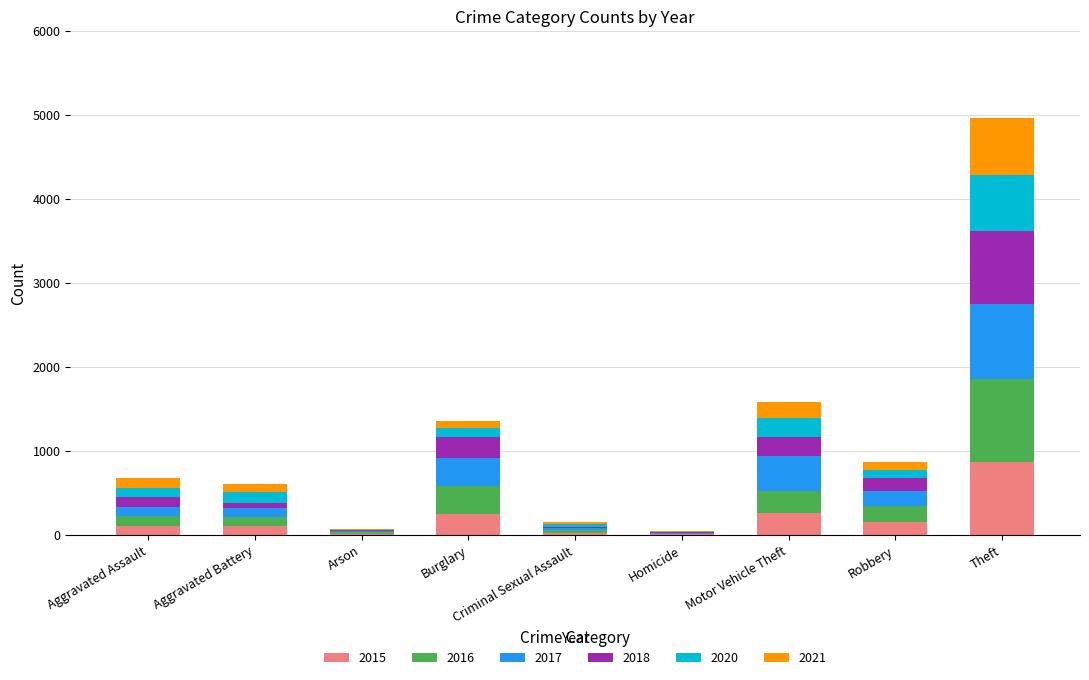

What is the total value across all series at Theft?

4962